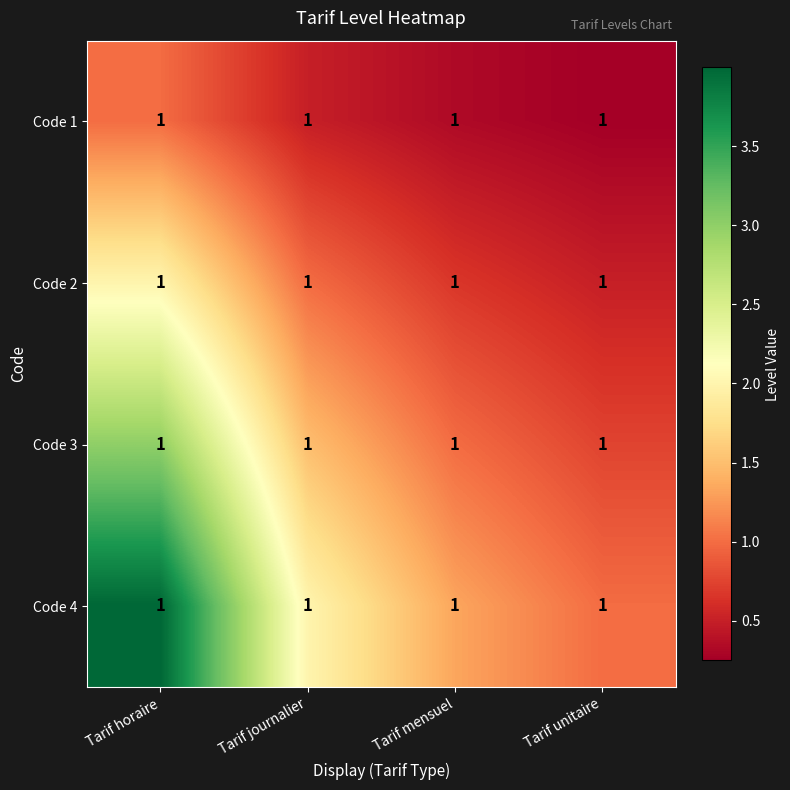

True or false: Code 4 has a value of 7.1 at Tarif horaire.

False